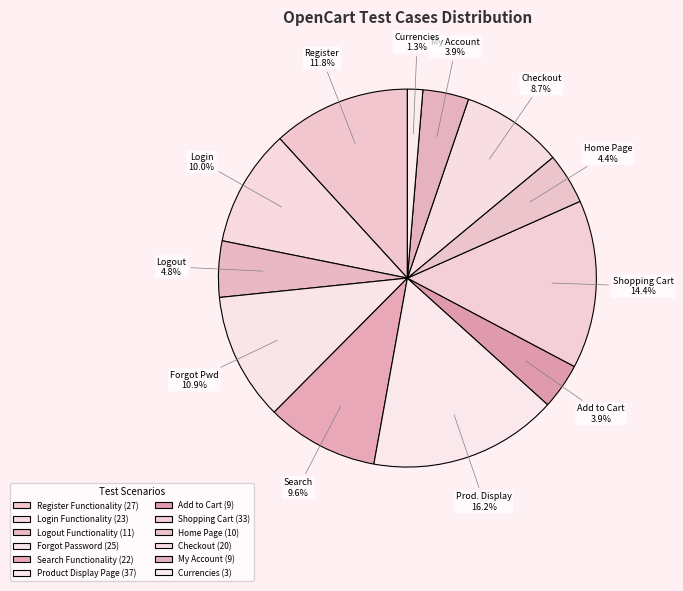

Is Login Functionality the majority of the pie?

No